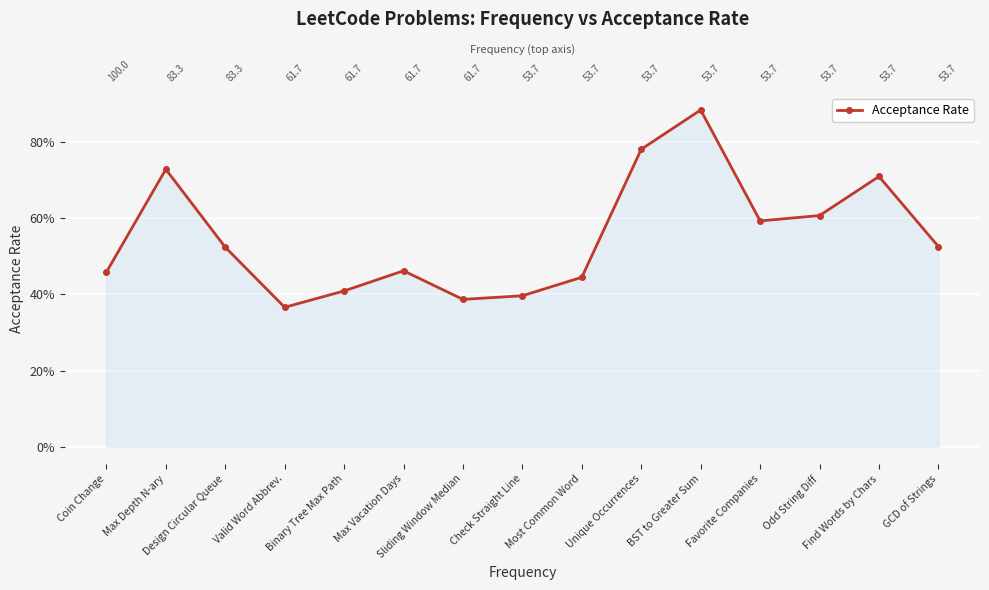

What is the change in value from Max Depth N-ary to Most Common Word?

-0.3